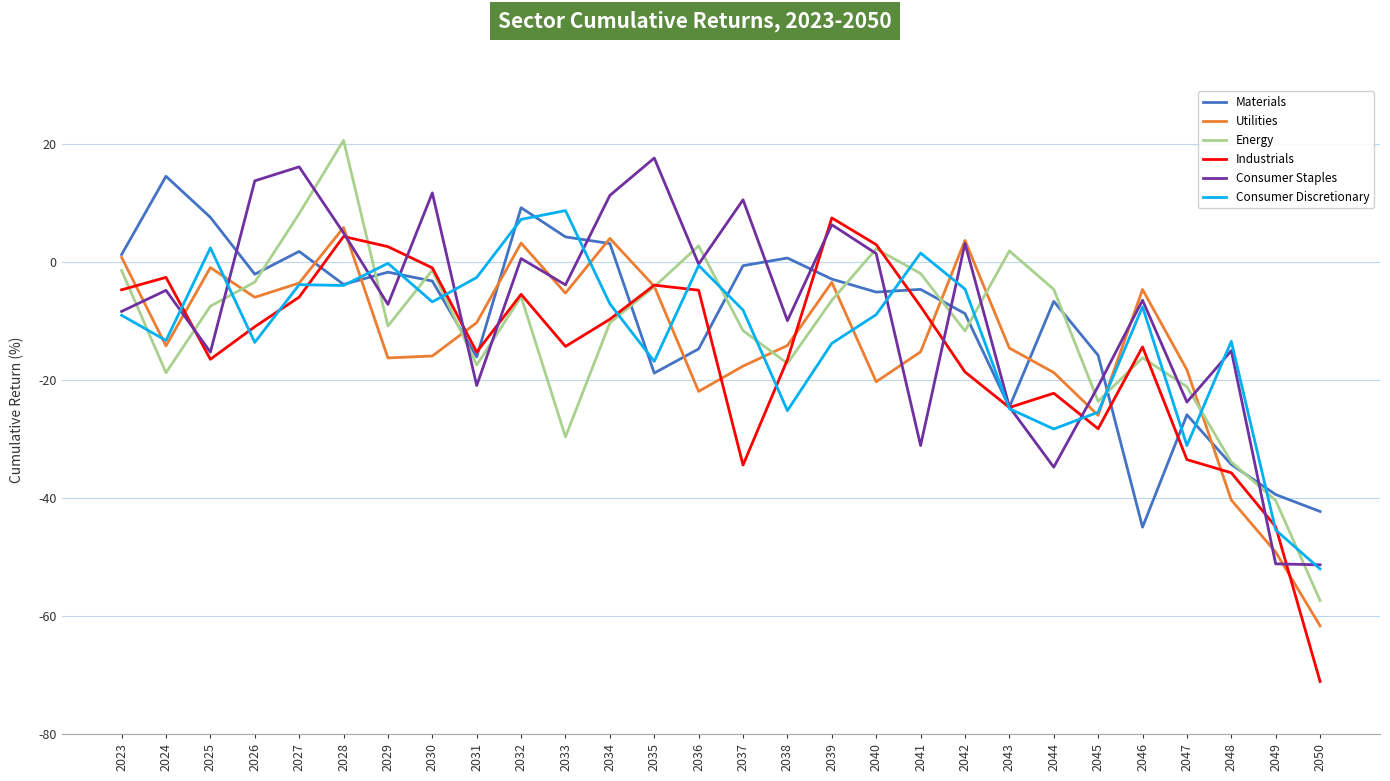

Read the Energy value at 2046.

-16.2